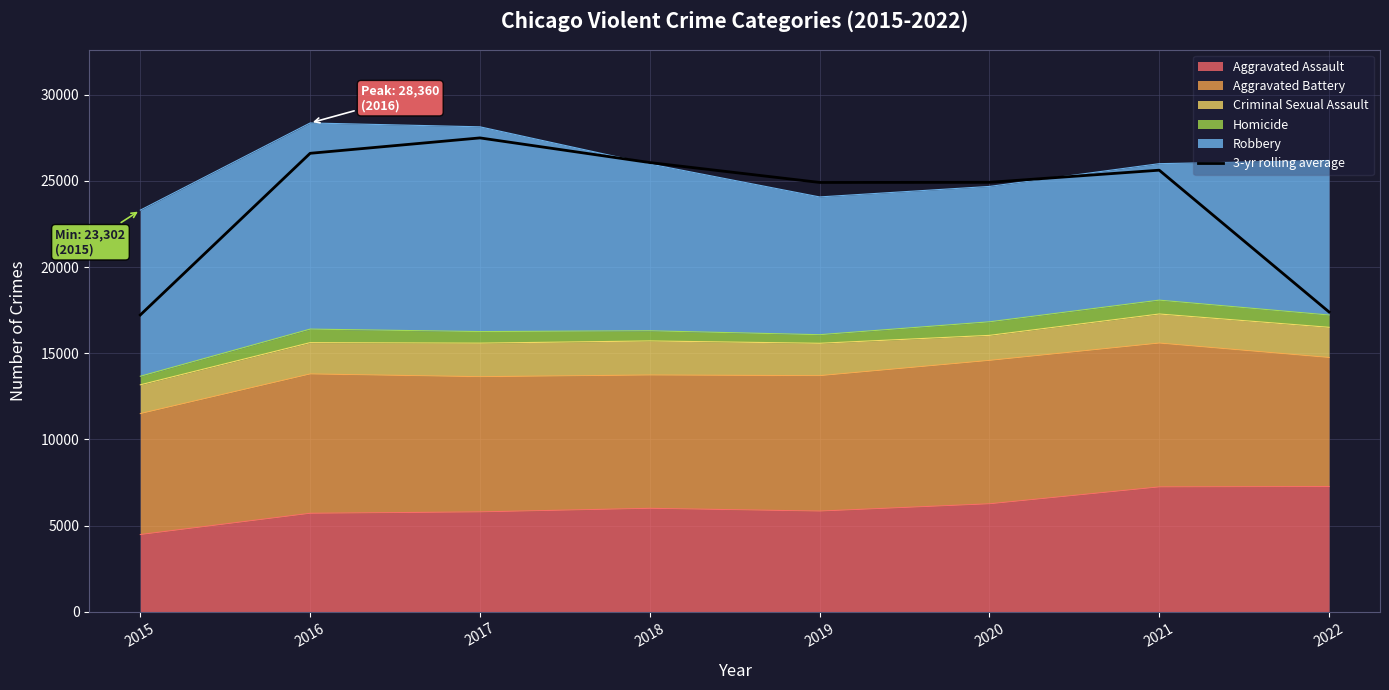

Does the chart display data point markers on the line(s)?

No